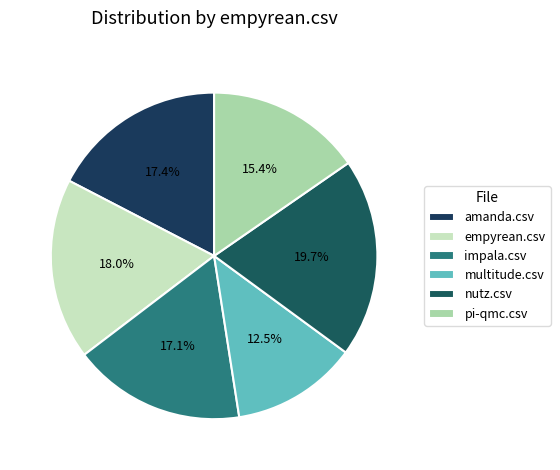

Is it true that amanda.csv is 5% of the pie?

False